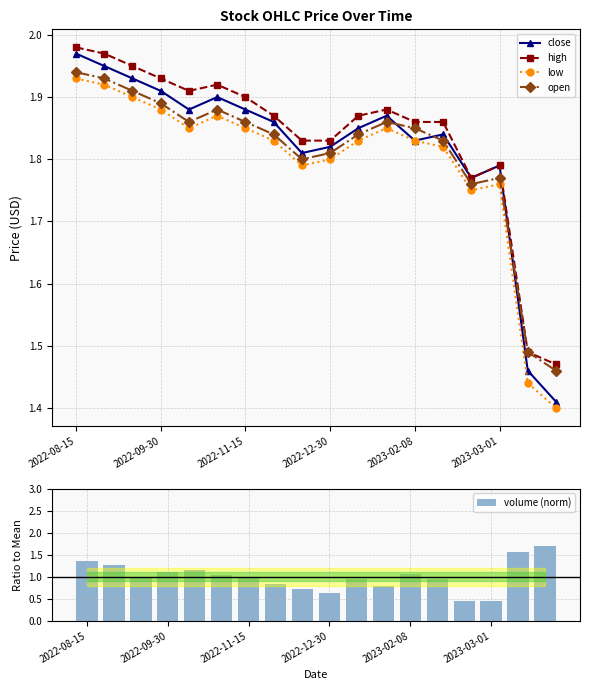

Rank the series by their maximum value, from lowest to highest.

volume (norm), low, open, close, high